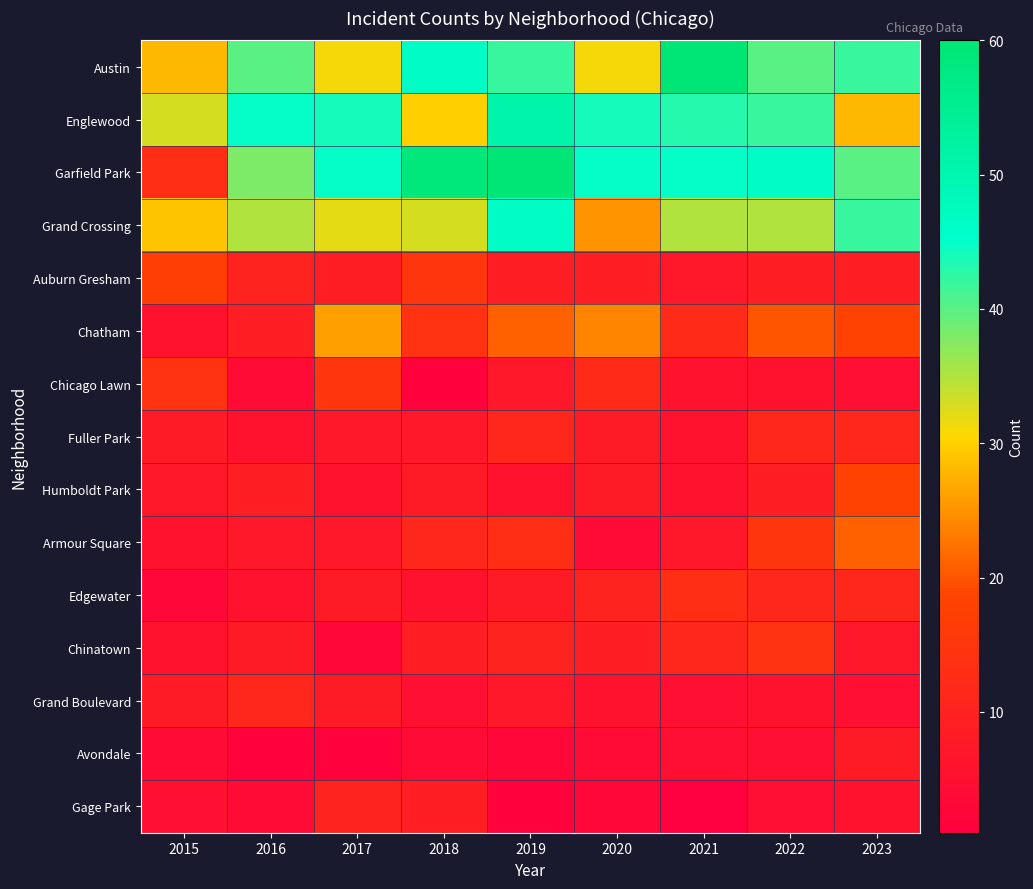

Reading left to right, extract all data points from this chart.

Austin: 2015=28	2016=40	2017=31	2018=46	2019=42	2020=31	2021=60	2022=40	2023=42
Englewood: 2015=33	2016=45	2017=44	2018=30	2019=51	2020=44	2021=43	2022=42	2023=28
Garfield Park: 2015=13	2016=38	2017=45	2018=59	2019=60	2020=45	2021=45	2022=46	2023=40
Grand Crossing: 2015=29	2016=35	2017=32	2018=33	2019=46	2020=25	2021=35	2022=35	2023=42
Auburn Gresham: 2015=17	2016=10	2017=9	2018=15	2019=9	2020=9	2021=7	2022=9	2023=9
Chatham: 2015=6	2016=9	2017=26	2018=14	2019=21	2020=24	2021=12	2022=20	2023=18
Chicago Lawn: 2015=14	2016=4	2017=15	2018=2	2019=7	2020=12	2021=6	2022=6	2023=5
Fuller Park: 2015=8	2016=6	2017=7	2018=7	2019=11	2020=8	2021=6	2022=11	2023=11
Humboldt Park: 2015=7	2016=9	2017=6	2018=8	2019=6	2020=8	2021=6	2022=9	2023=18
Armour Square: 2015=6	2016=7	2017=7	2018=11	2019=13	2020=4	2021=7	2022=15	2023=21
Edgewater: 2015=3	2016=6	2017=8	2018=6	2019=8	2020=10	2021=13	2022=11	2023=11
Chinatown: 2015=6	2016=8	2017=3	2018=9	2019=10	2020=9	2021=11	2022=14	2023=7
Grand Boulevard: 2015=8	2016=11	2017=8	2018=5	2019=7	2020=6	2021=5	2022=6	2023=5
Avondale: 2015=4	2016=2	2017=2	2018=4	2019=3	2020=4	2021=5	2022=5	2023=8
Gage Park: 2015=5	2016=4	2017=10	2018=9	2019=2	2020=3	2021=1	2022=5	2023=6